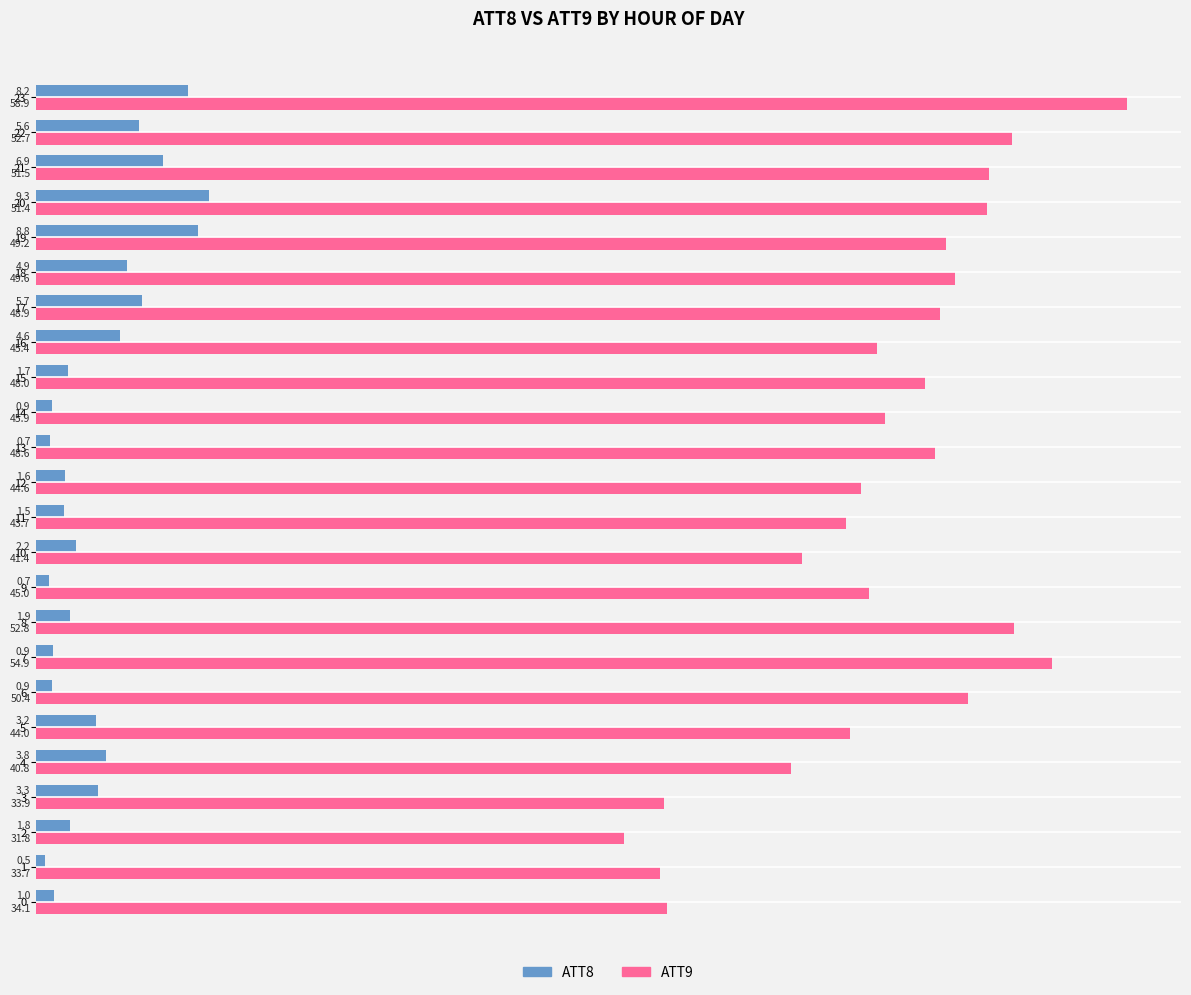

Is it true that ATT9 equals 52.7 at 22?

True